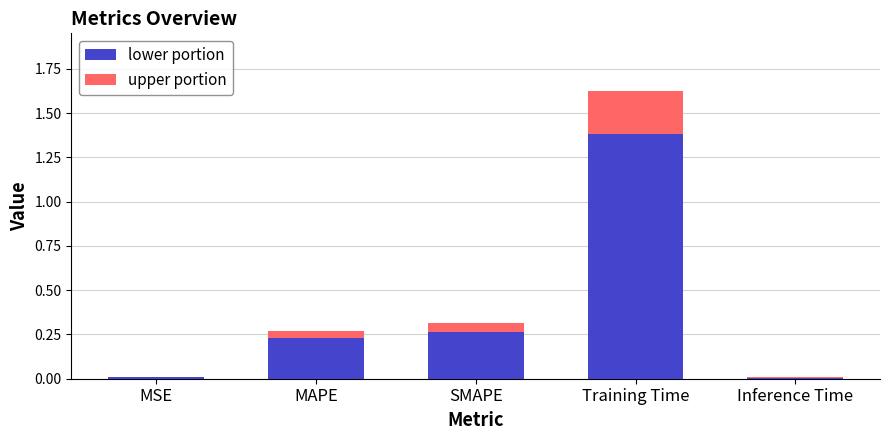

Are the bars grouped side by side (vs. stacked)?

No